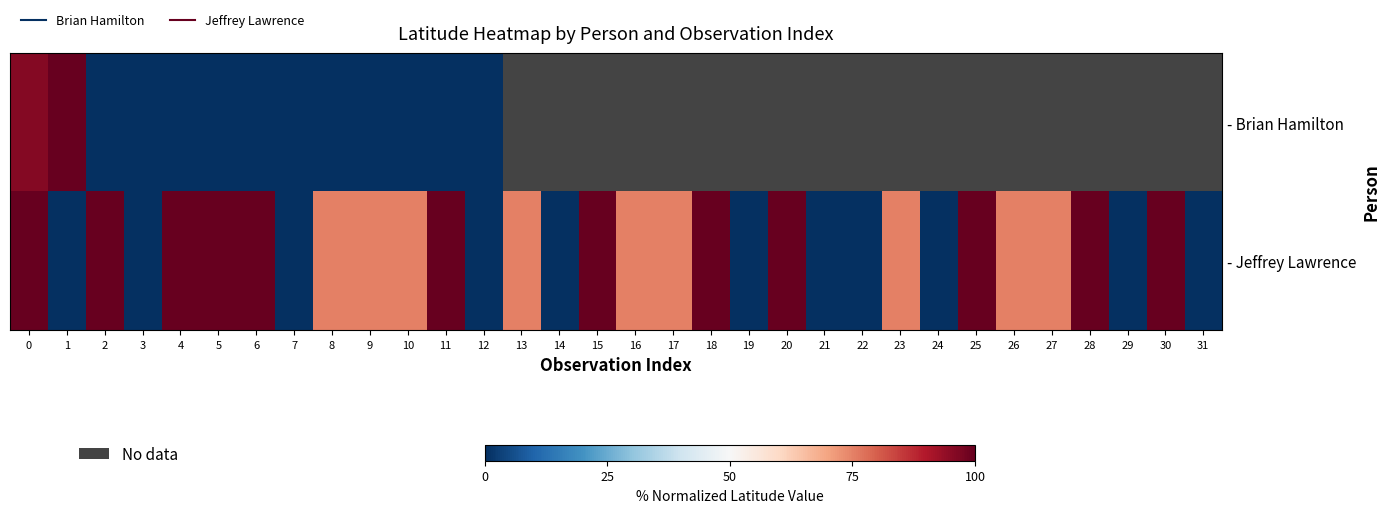

At which label does - Jeffrey Lawrence reach its minimum?

1